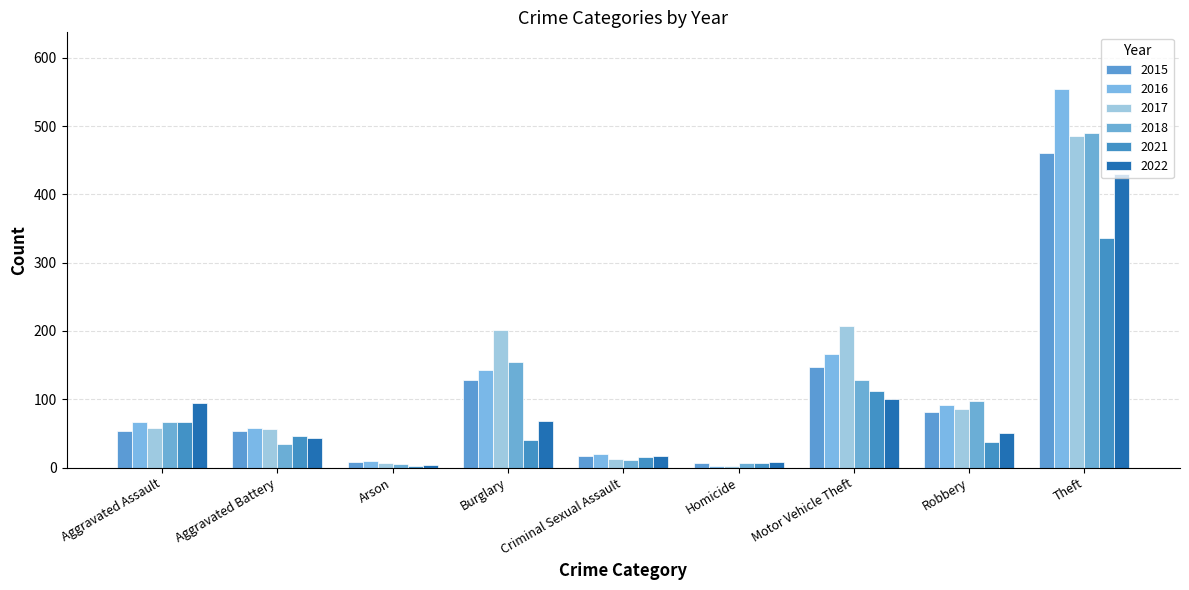

What is the minimum value shown in the chart?

2